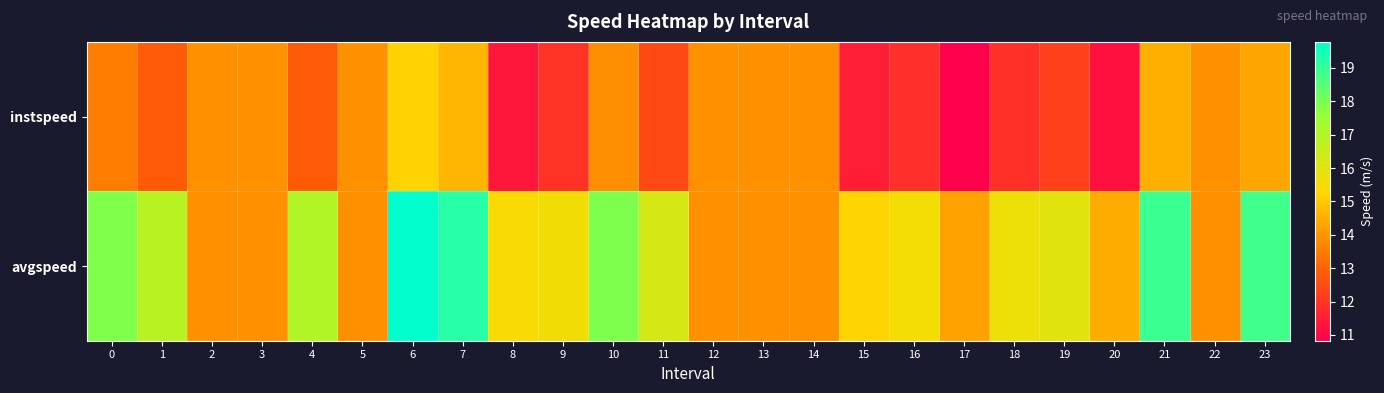

Between 15 and 12, which is larger?

12